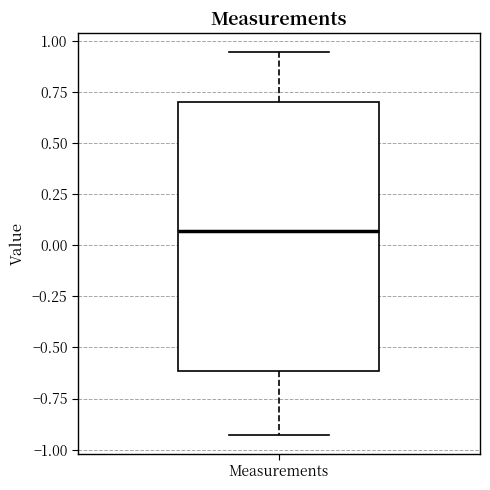

Transcribe this box plot: give where the median line is, the range the box spans, and where the two whiskers end, as read against the y-axis. The values are not printed on the chart, so give them approximately, as read against the axis.

median 0.05, box -0.60 to 0.70, whiskers -0.95 to 0.95